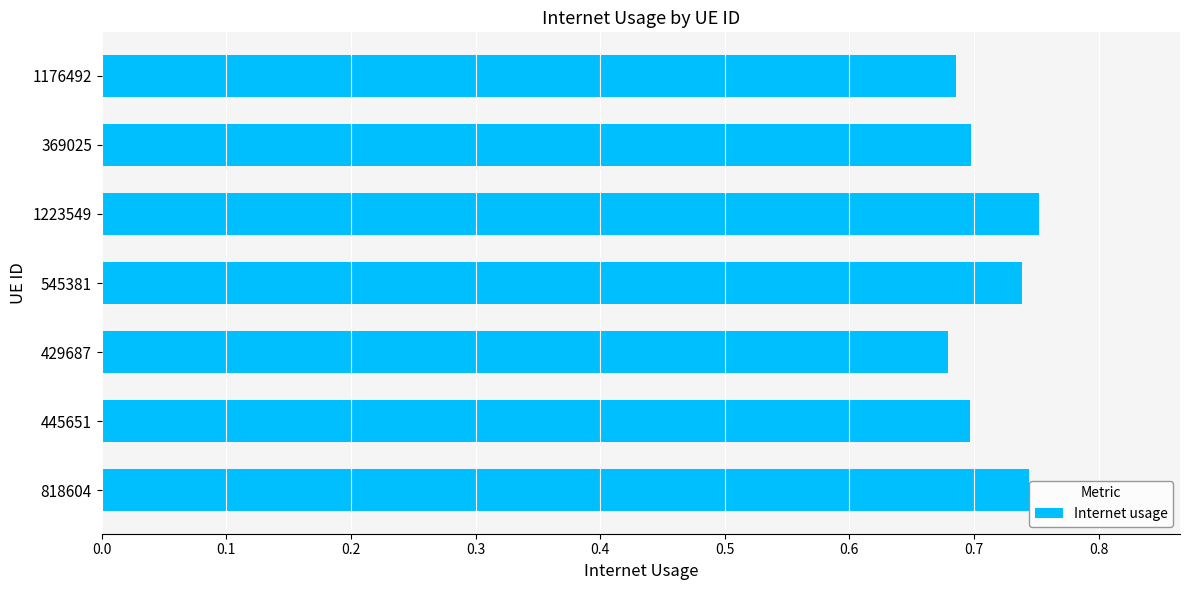

How many values are between 0 and 1?

7